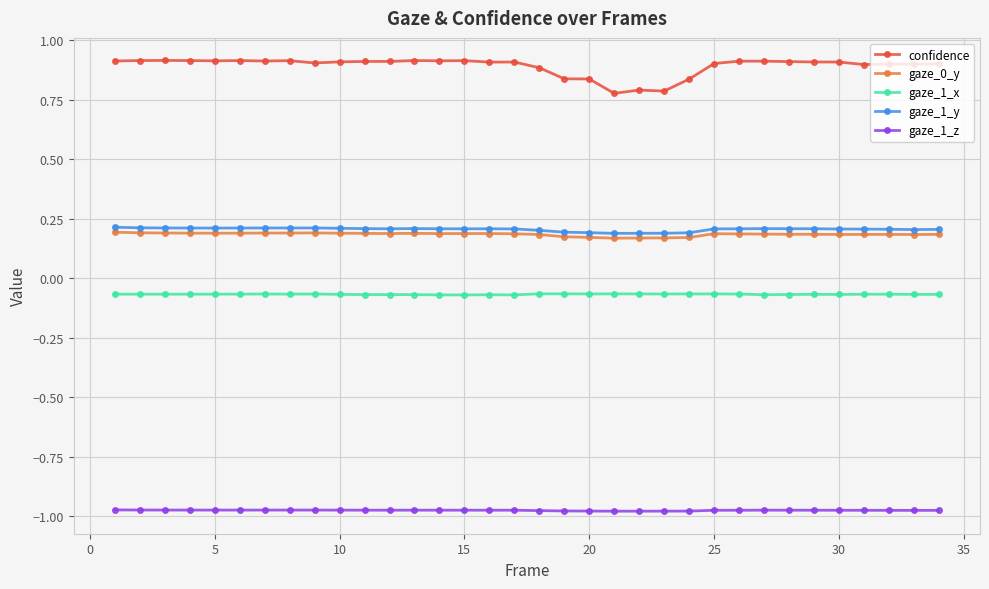

What are all the series names shown in the legend?

confidence, gaze_0_y, gaze_1_x, gaze_1_y, gaze_1_z